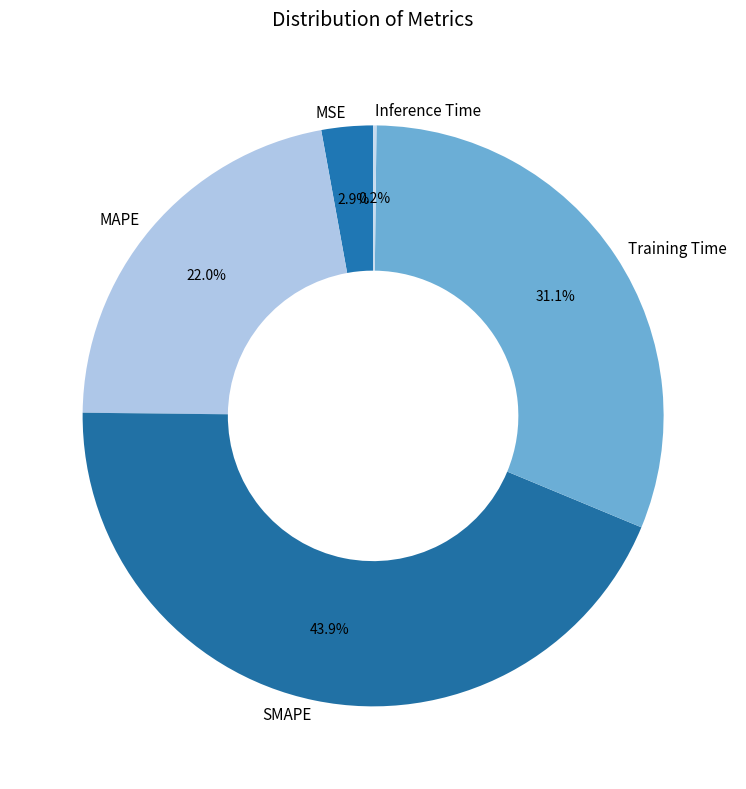

Is there a majority slice in this chart?

No